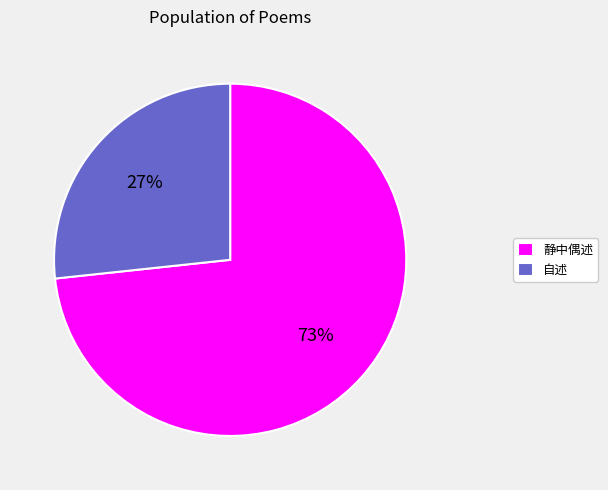

True or false: 静中偶述 accounts for 73% of the total.

True